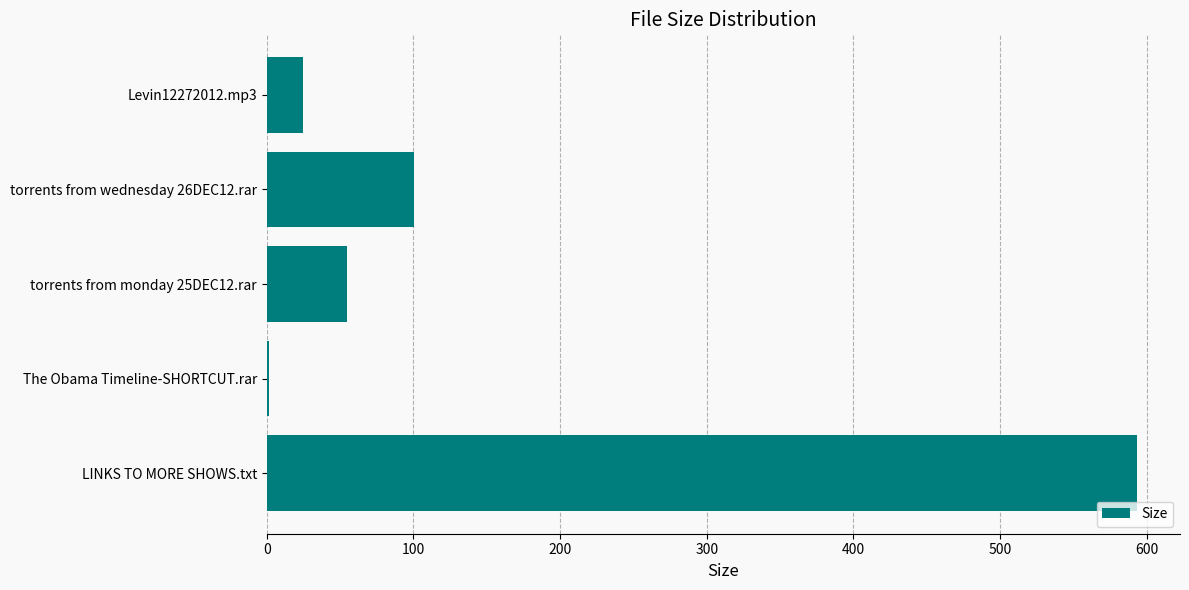

Between LINKS TO MORE SHOWS.txt and The Obama Timeline-SHORTCUT.rar, which is larger?

LINKS TO MORE SHOWS.txt